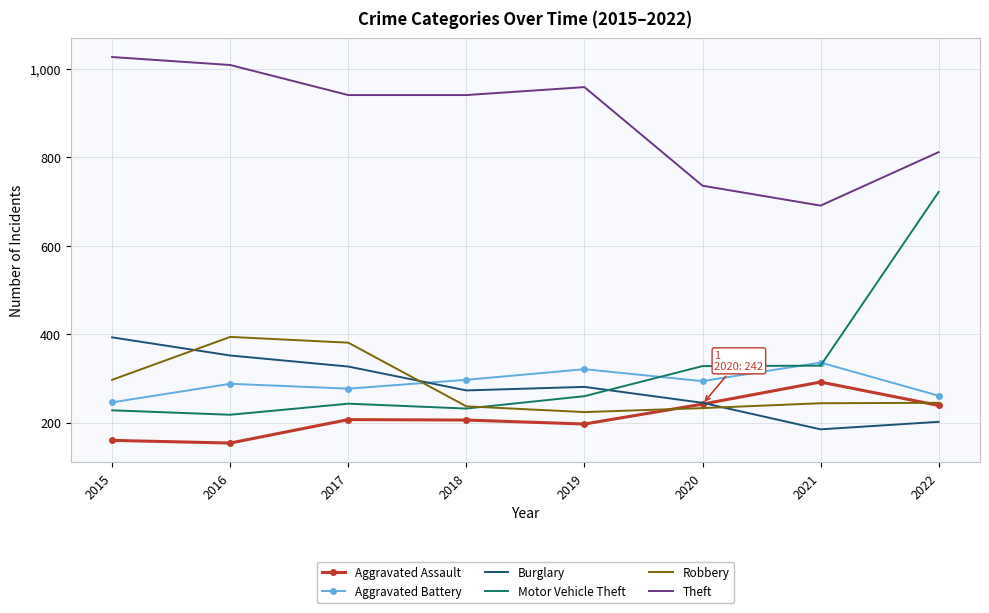

True or false: Aggravated Battery and Burglary cross at least once.

True